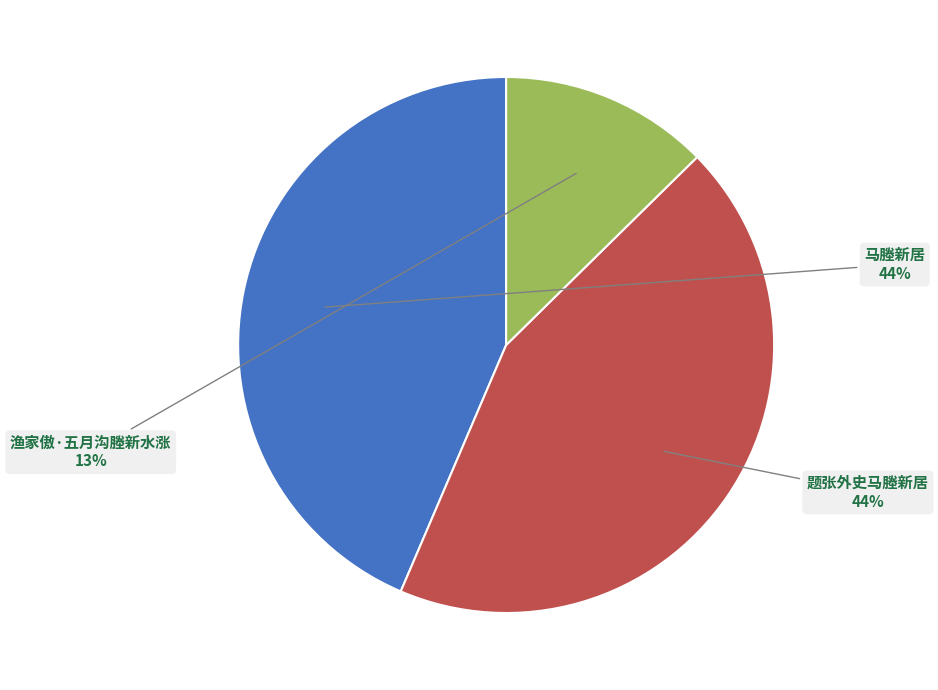

True or false: 渔家傲·五月沟塍新水涨 accounts for 13% of the total.

True